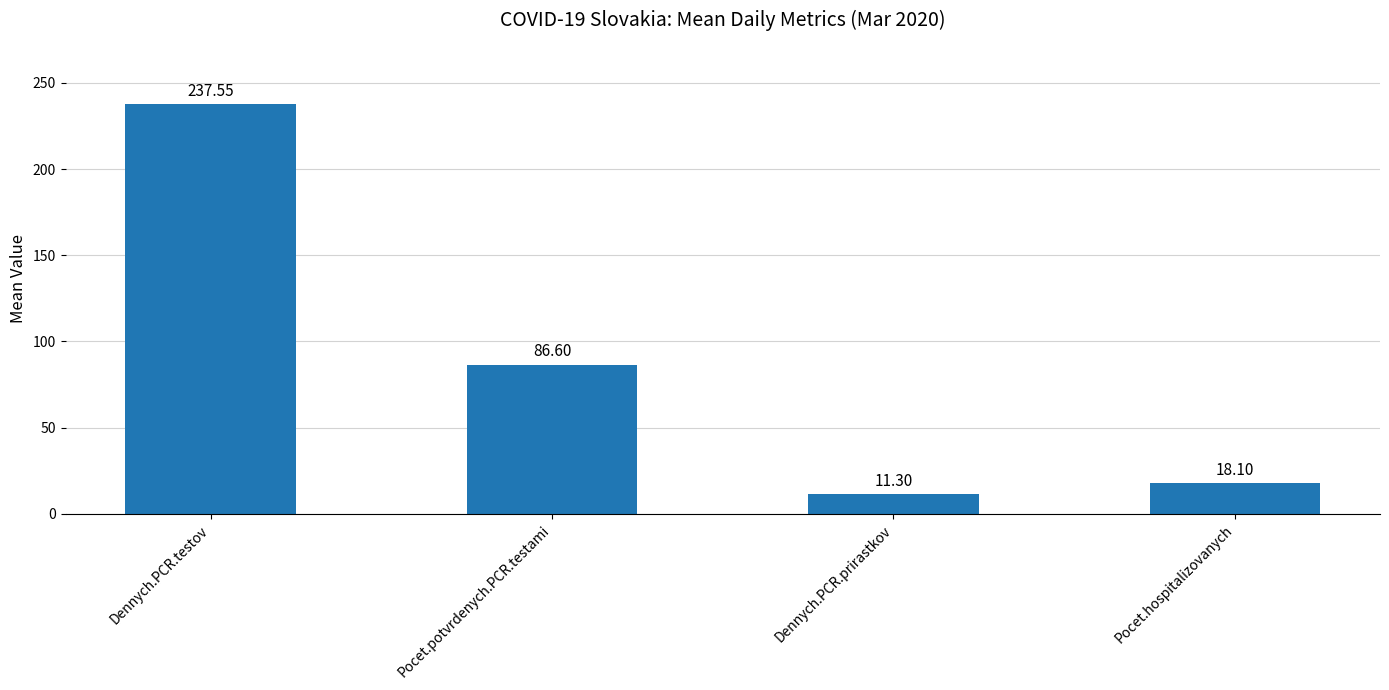

Reading left to right, transcribe all the data shown in this chart.

Dennych.PCR.testov=237.6	Pocet.potvrdenych.PCR.testami=86.6	Dennych.PCR.prirastkov=11.3	Pocet.hospitalizovanych=18.1